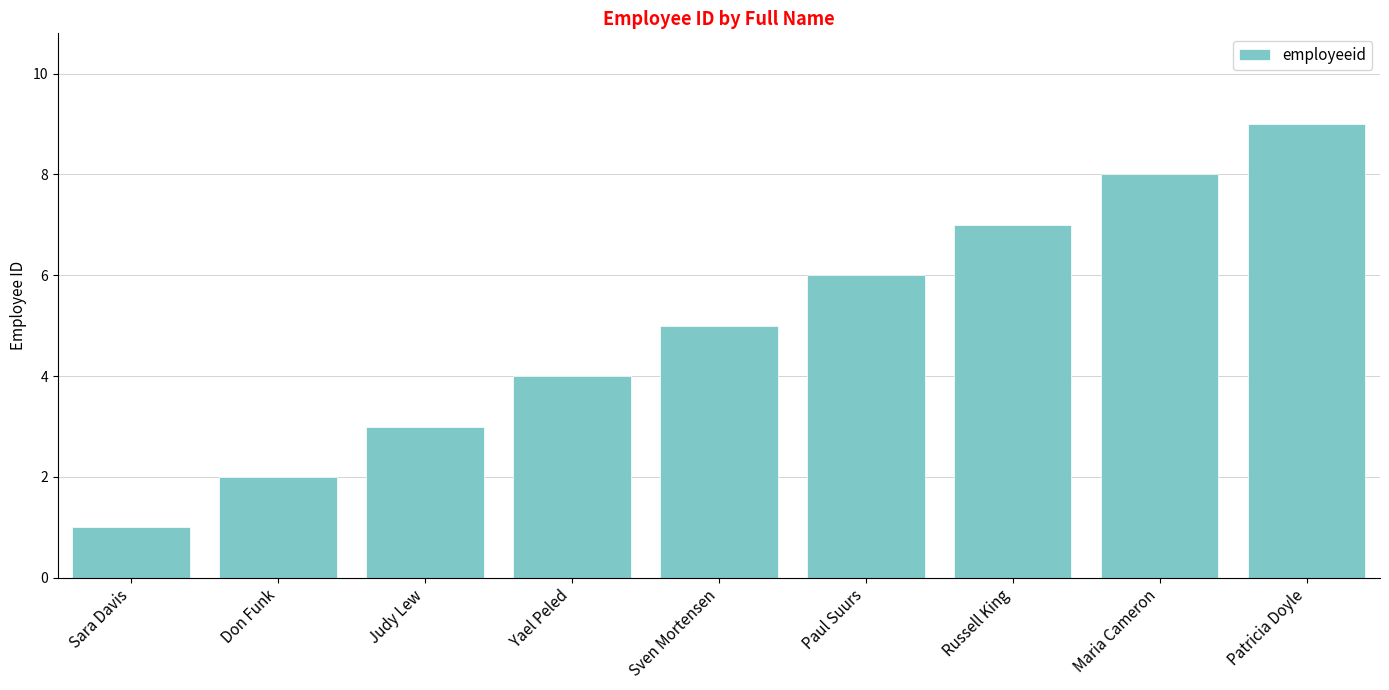

Which category has the lowest value across all series?

Sara Davis